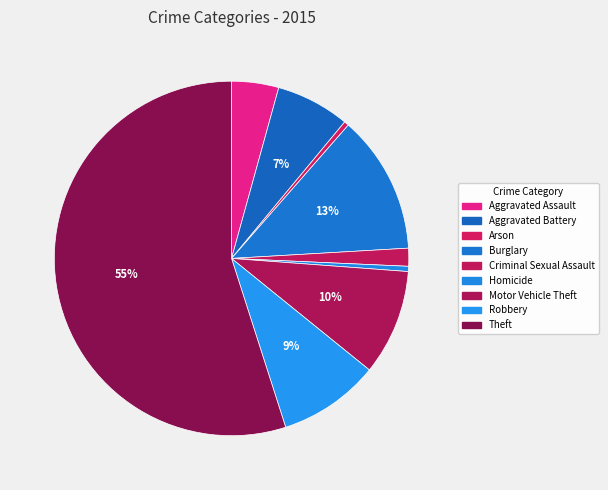

Count the number of slices in the pie.

9